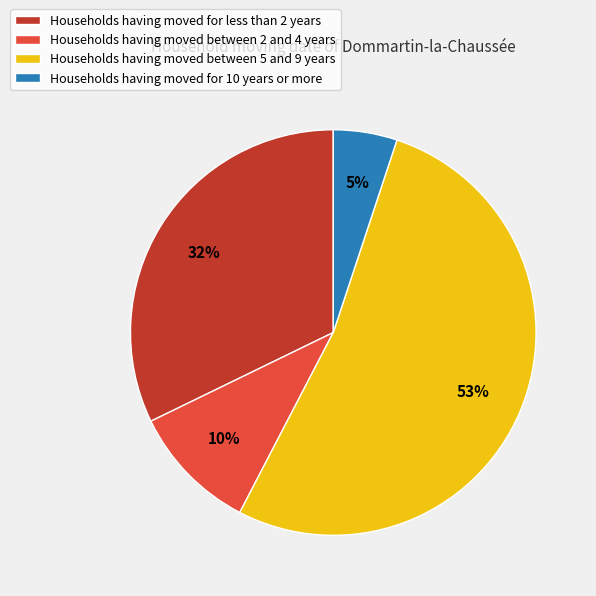

To the nearest percent, what is the average slice percentage?

25%